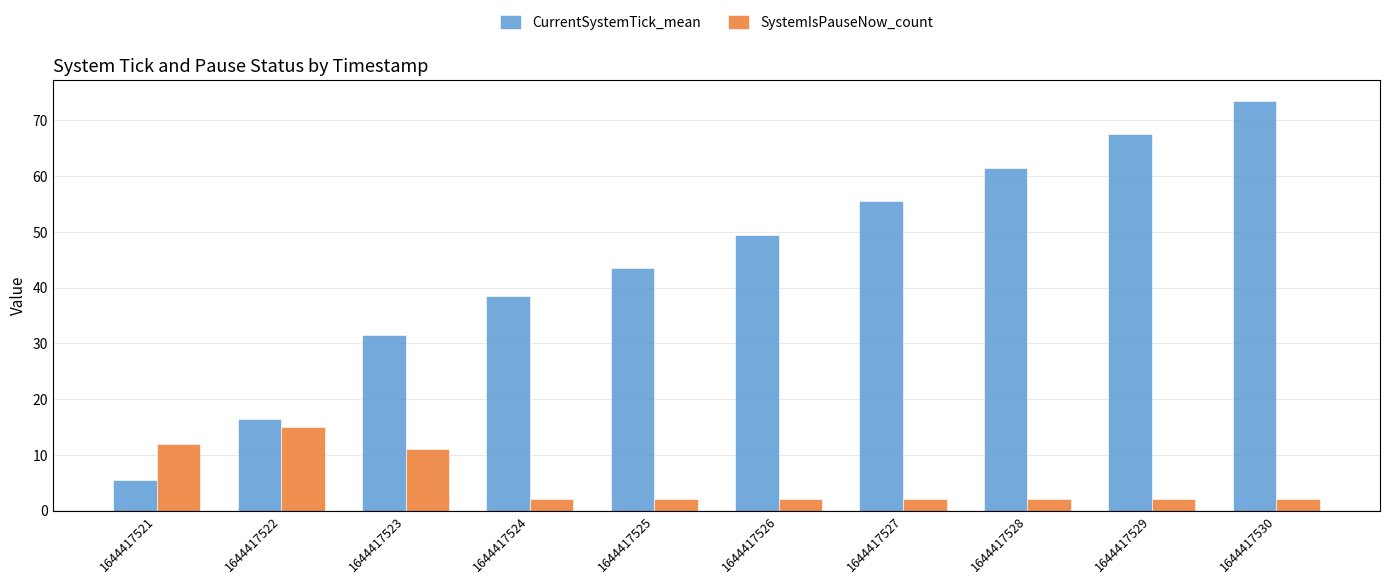

Read the SystemIsPauseNow_count value at 1644417521.

12.0